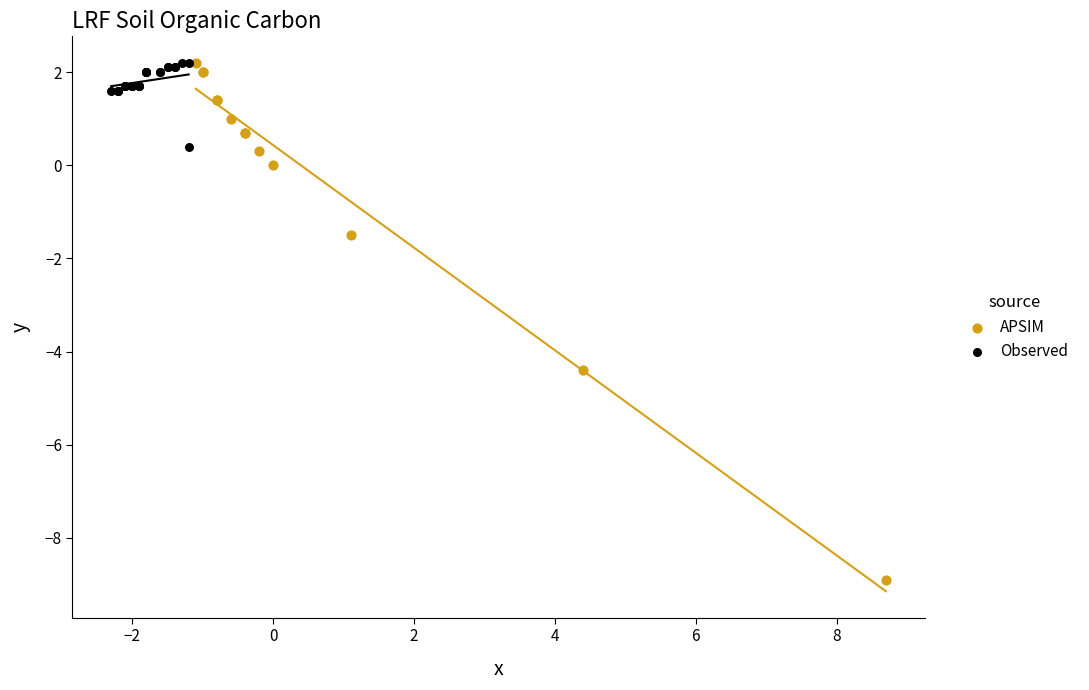

Which series has the widest spread of Y values?

APSIM